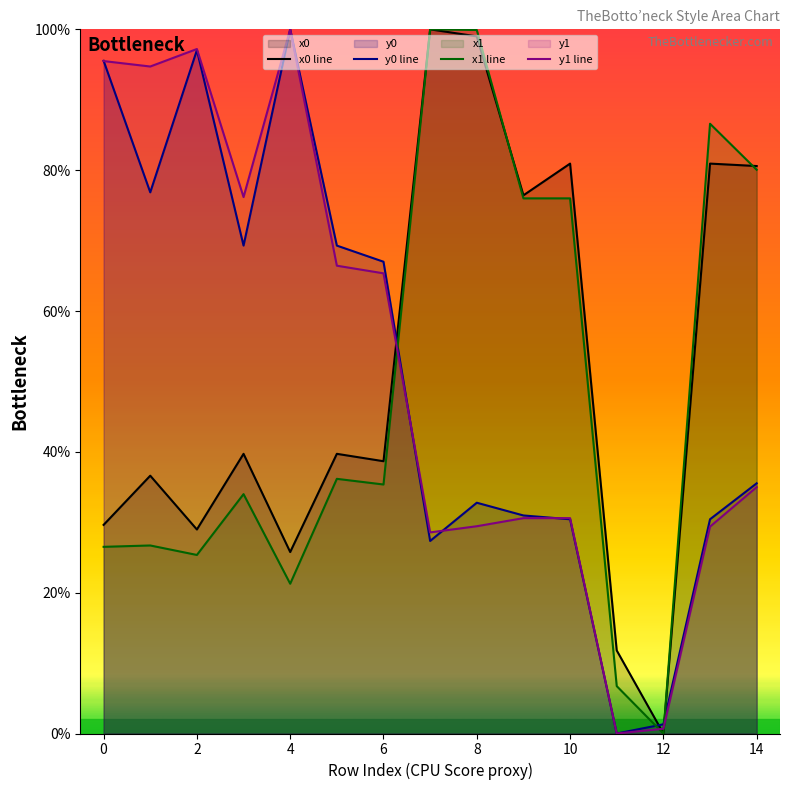

What is the maximum value for y0 line?

100.0